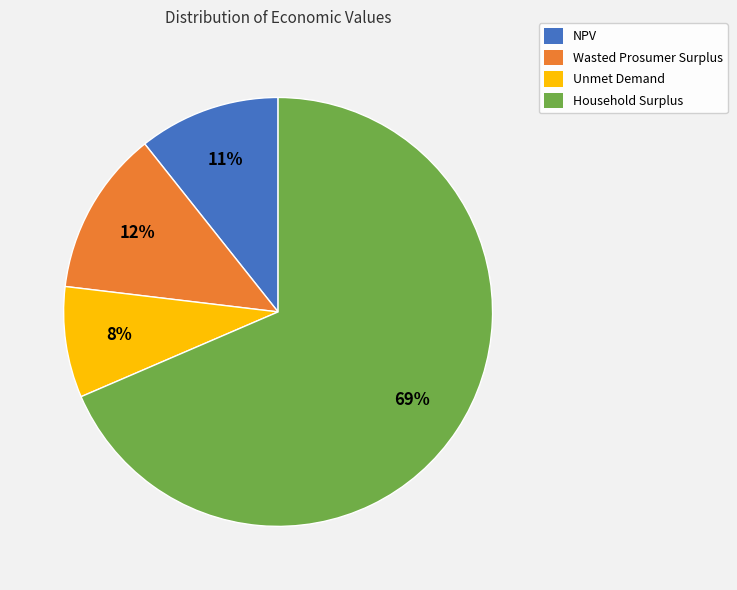

Is the sum of Wasted Prosumer Surplus and Household Surplus greater than half?

Yes